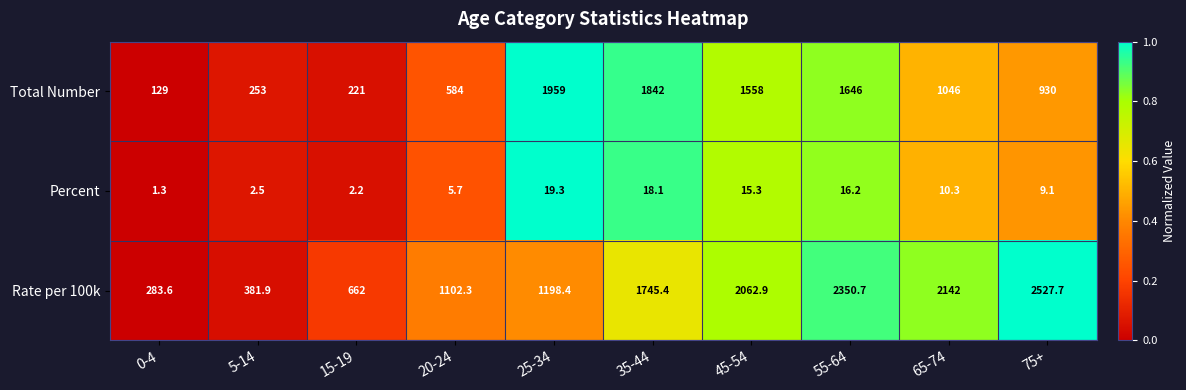

Which series changed the most between 15-19 and 25-34?

Total Number